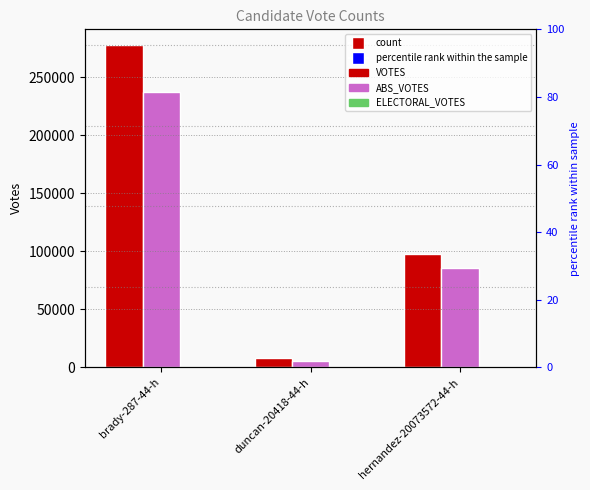

What is the spread (max minus min) of values at duncan-20418-44-h?

7735